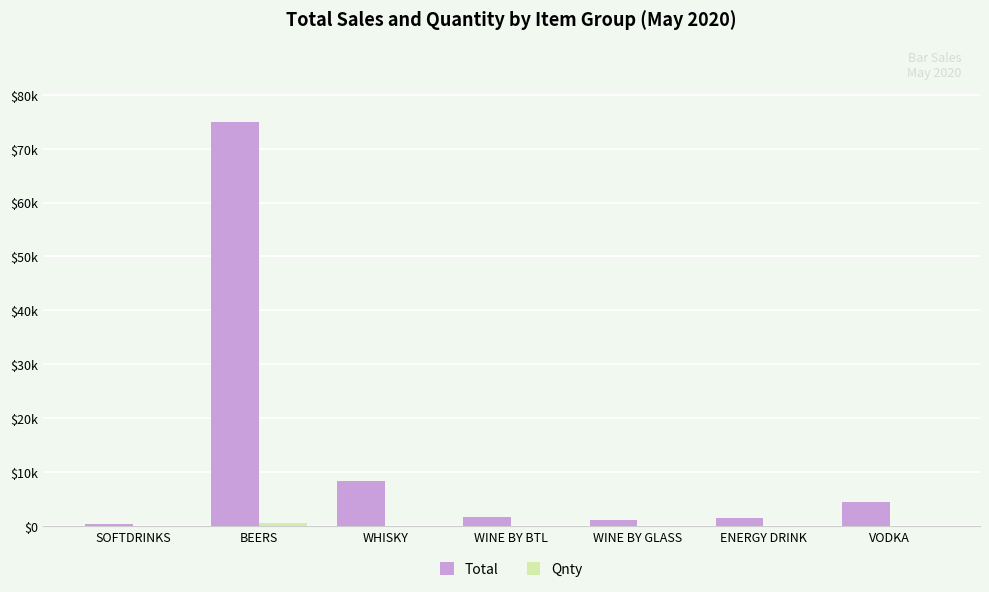

What is the total value across all series at BEERS?

75357